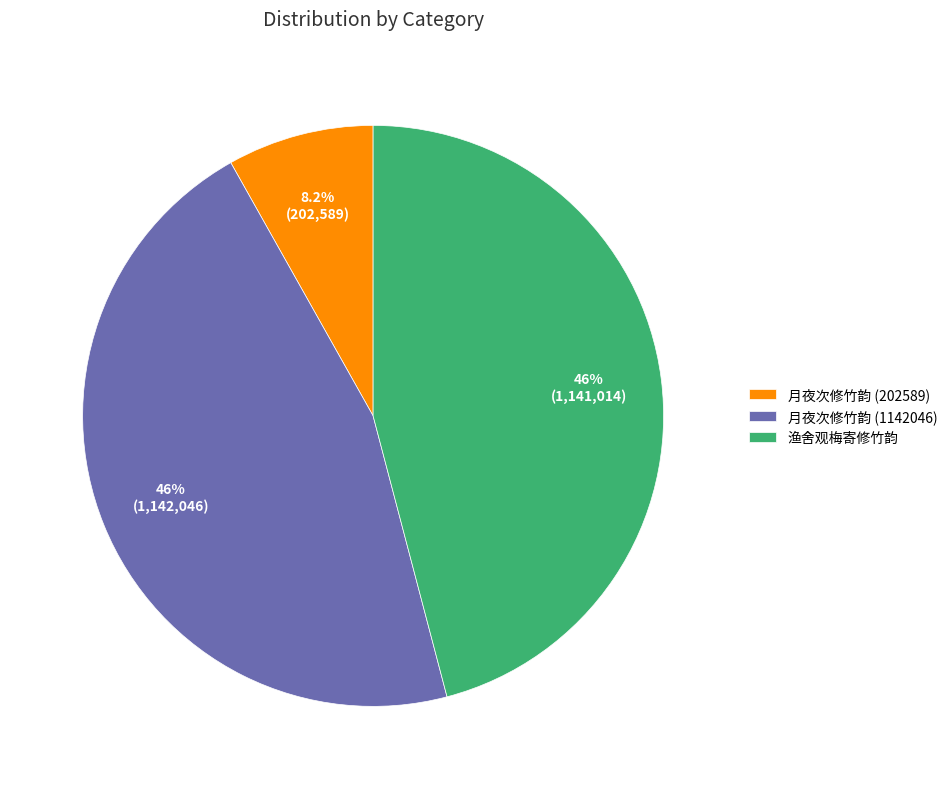

Which slice is the smallest?

月夜次修竹韵 (202589)